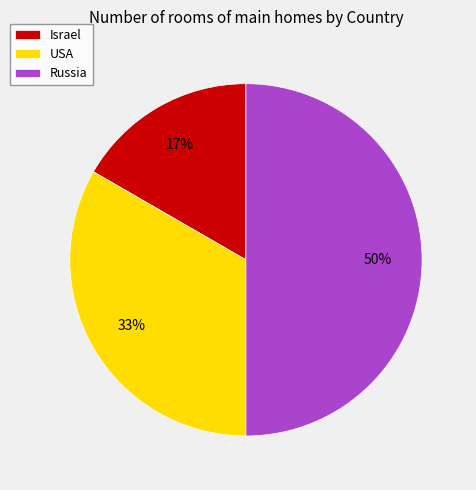

What percentage is the USA slice, to the nearest percent?

33%